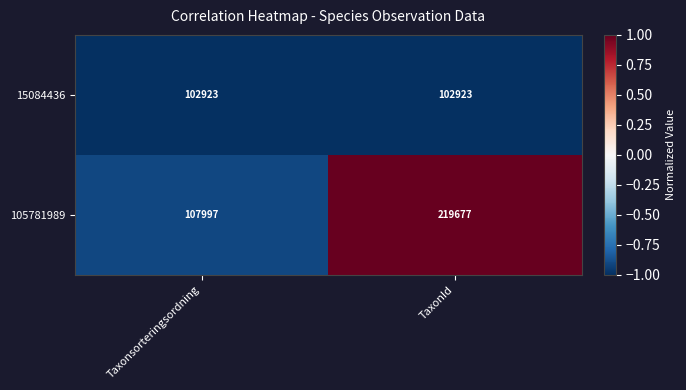

What is the approximate value of 15084436 at Taxonsorteringsordning?

102923